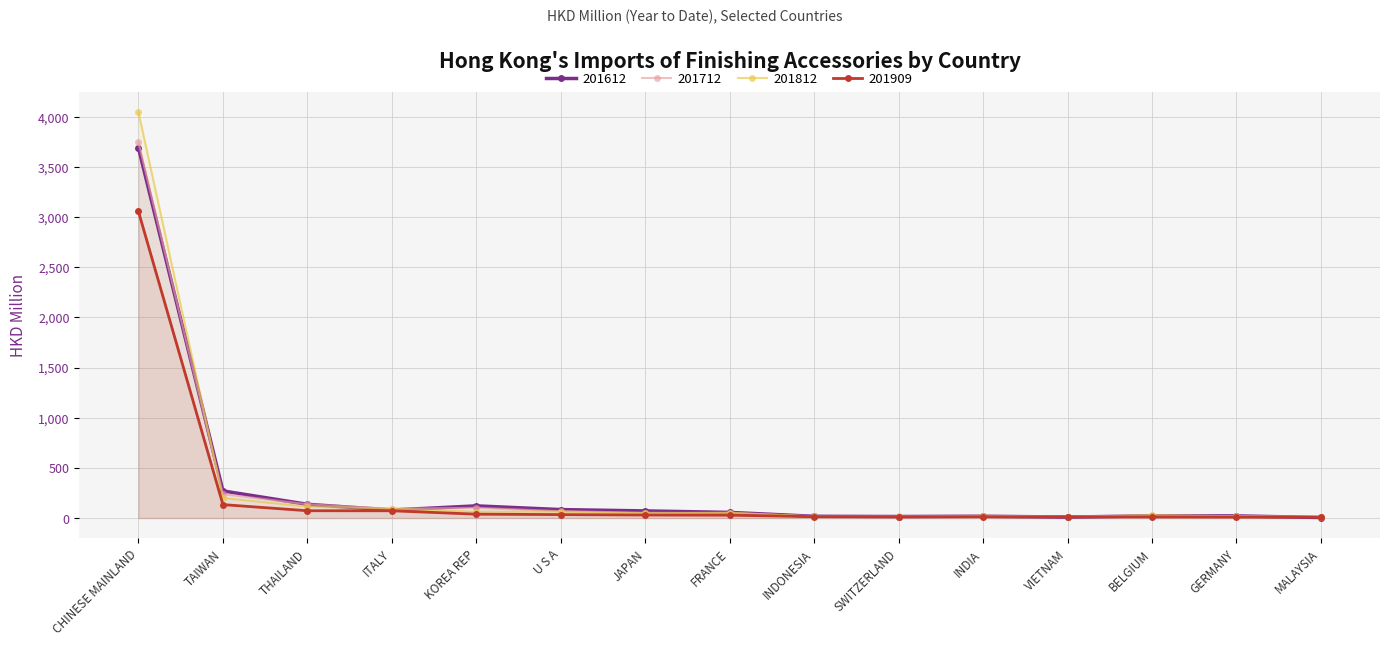

How many data points in 201712 are less than 49?

7